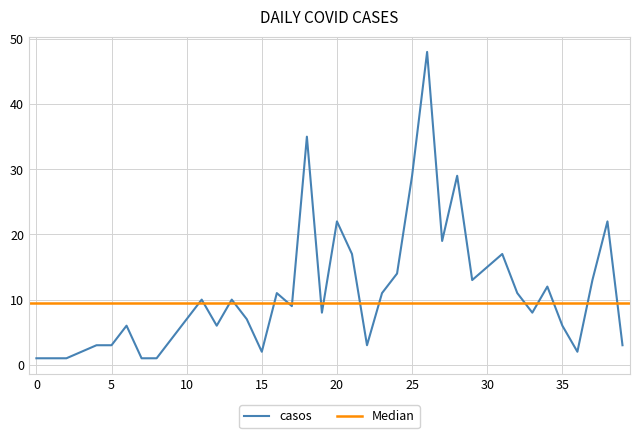

The casos series shows 22 at 20. True or false?

True